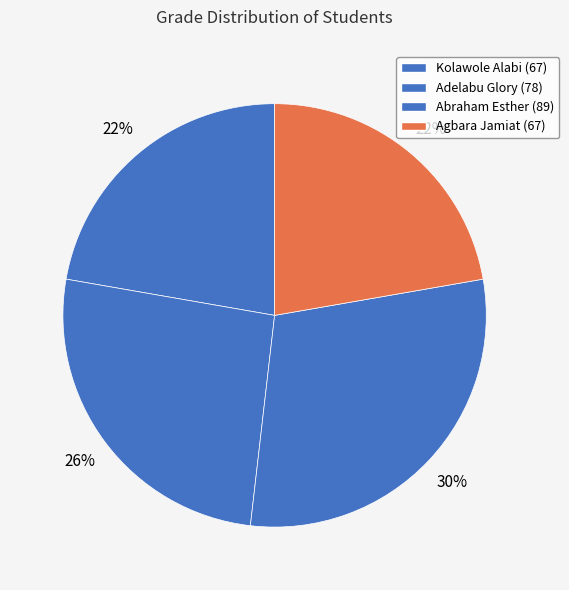

Is there any slice that represents more than half of the pie?

No